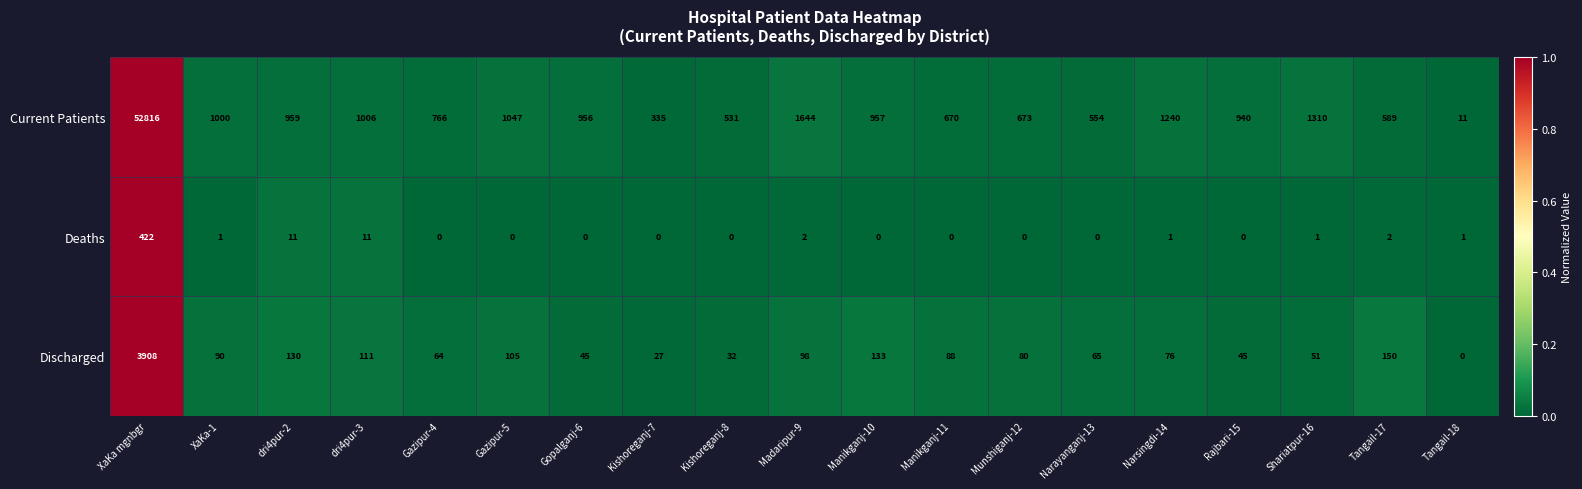

Which series has the largest total across all categories?

Current Patients